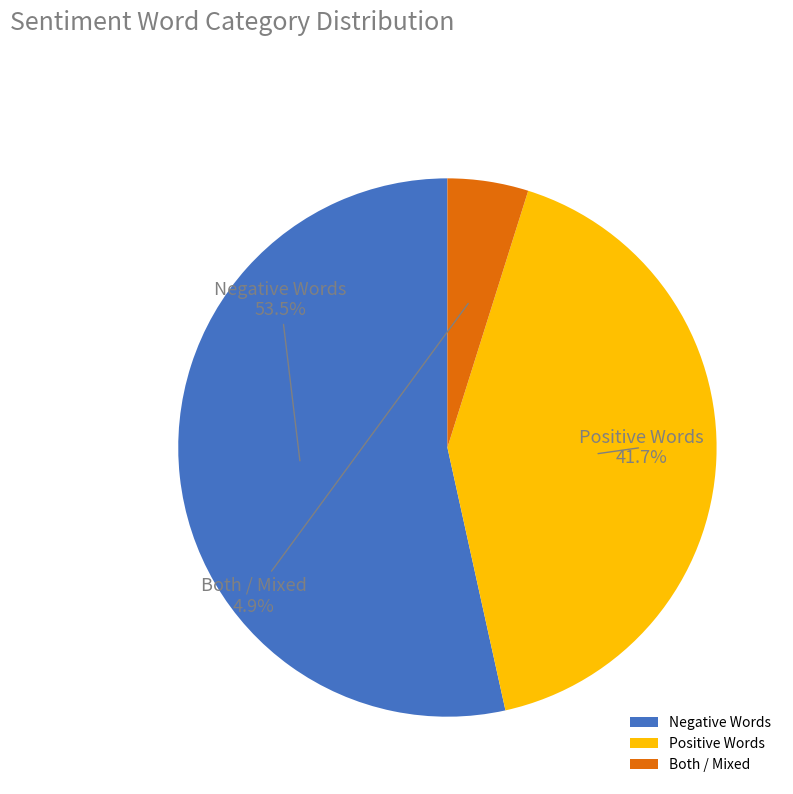

Which slice represents more than half of the pie?

Negative Words